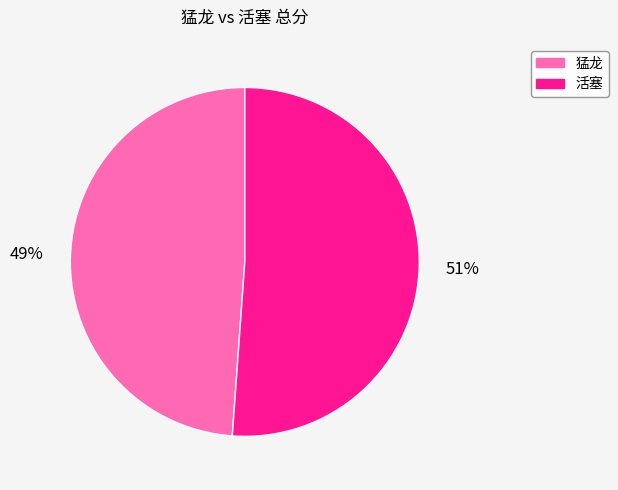

What percentage is the 猛龙 slice, to the nearest percent?

49%